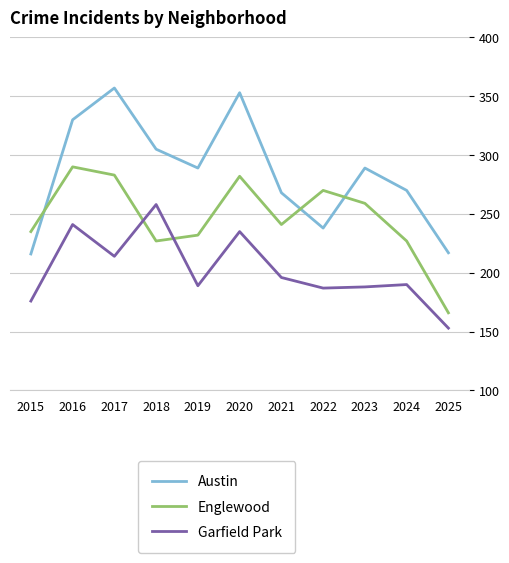

At how many categories does at least one series exceed 355?

1